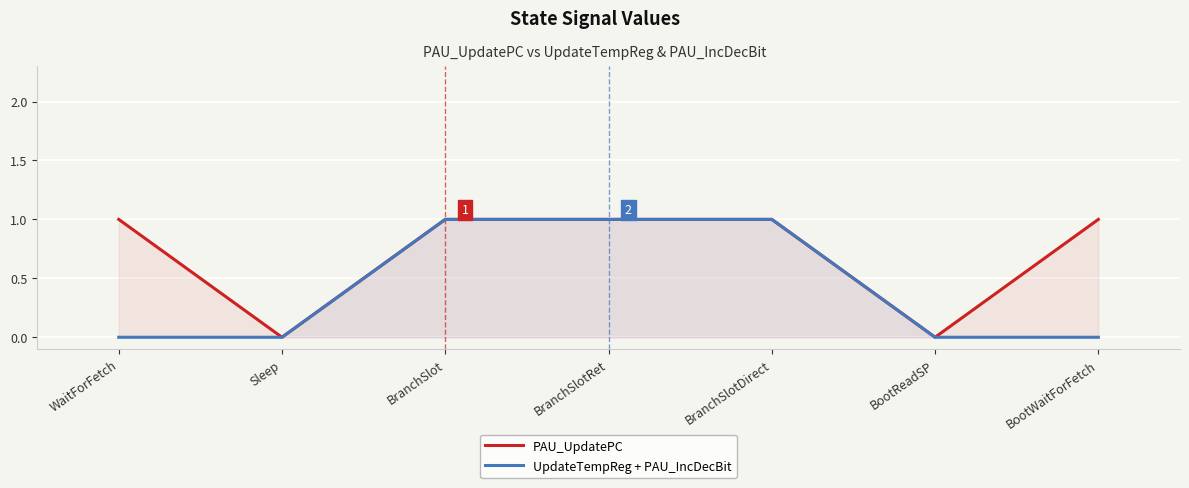

True or false: PAU_UpdatePC and UpdateTempReg + PAU_IncDecBit intersect in this chart.

False